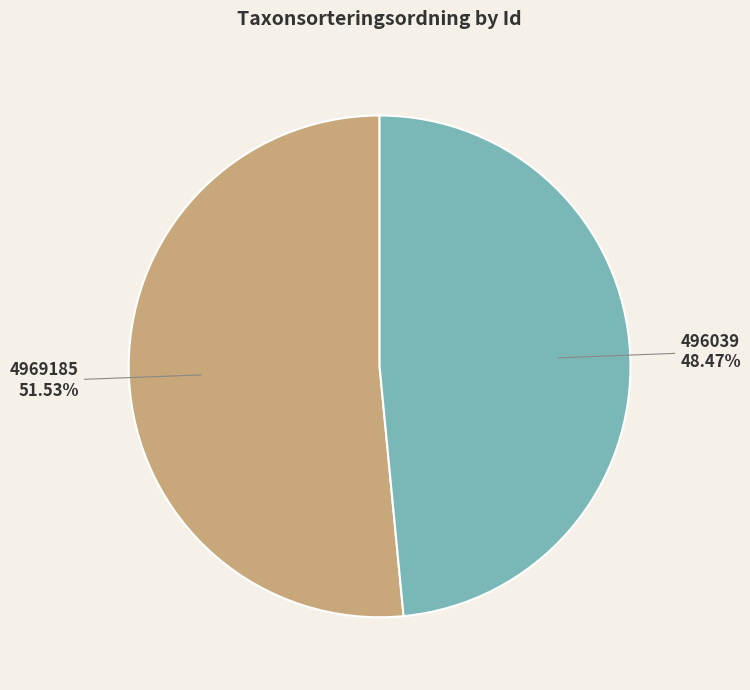

To the nearest percent, what percentage of the pie is 496039?

48%